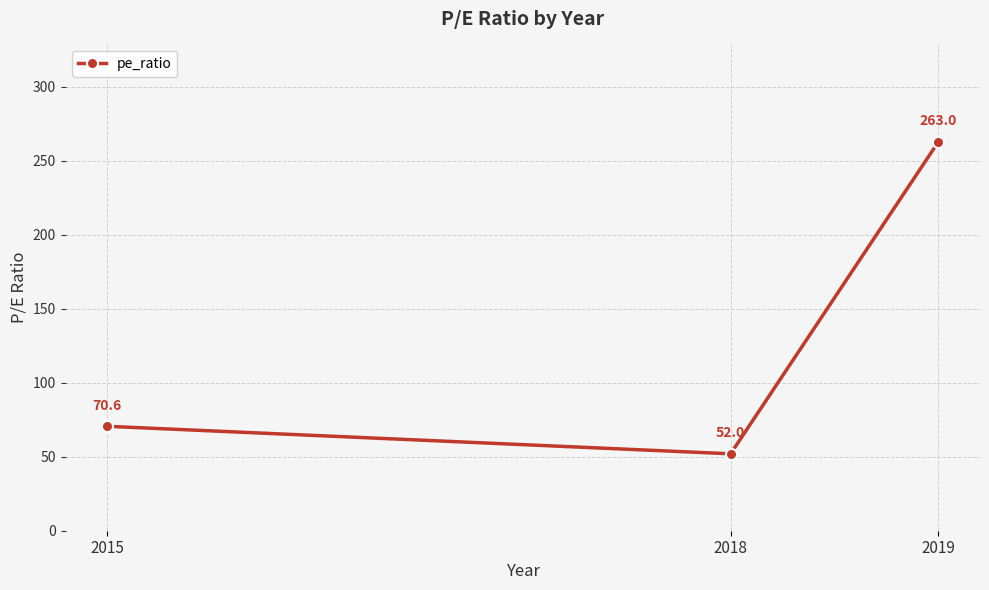

How many categories are shown in the chart?

3